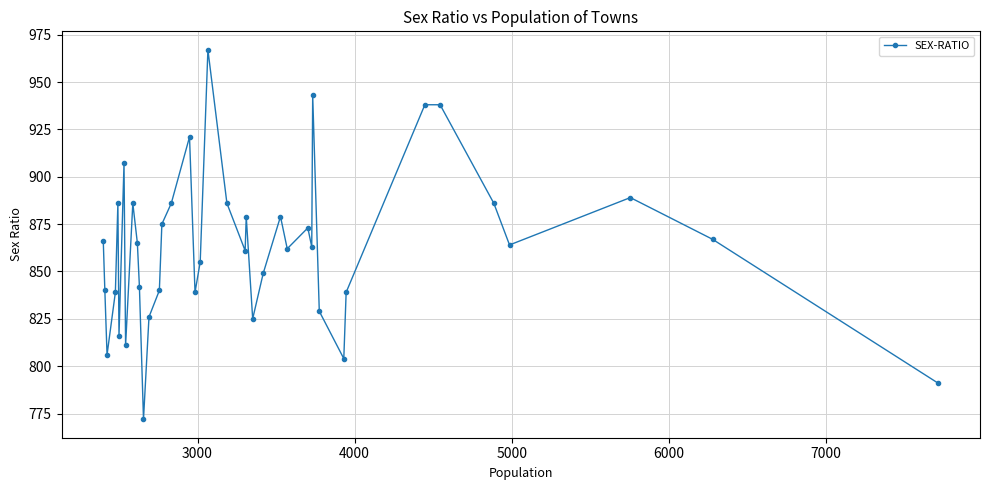

What is the maximum value shown in the chart?

967